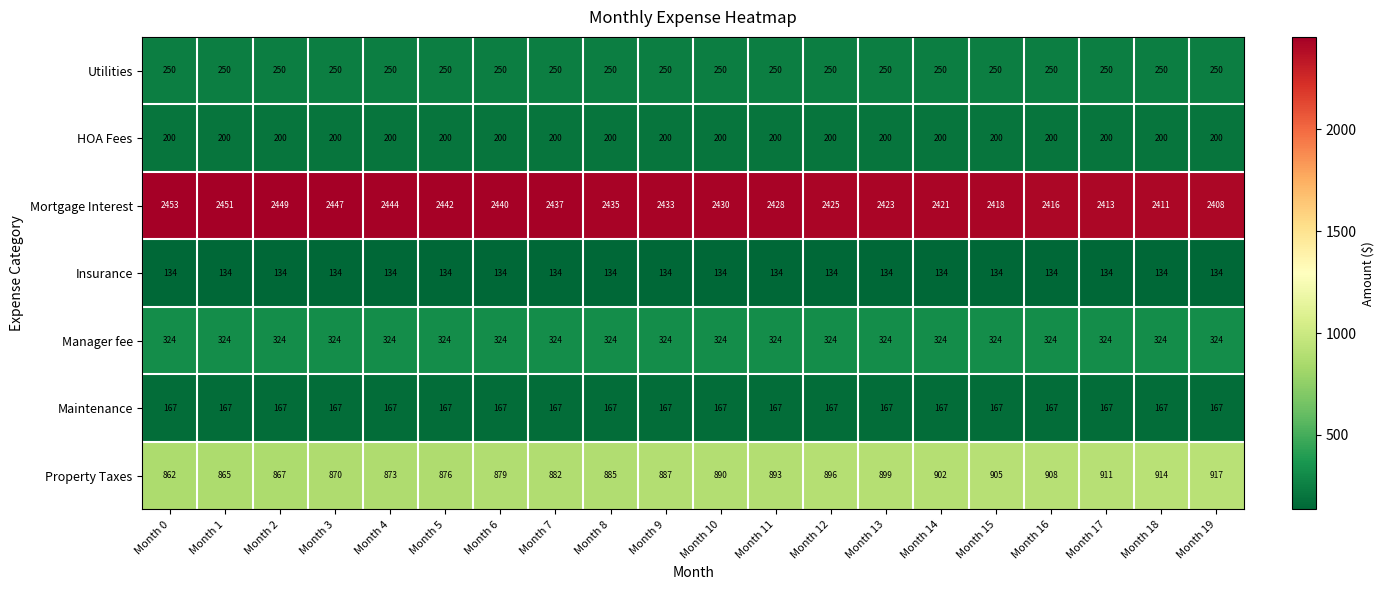

What is the minimum value shown in the chart?

134